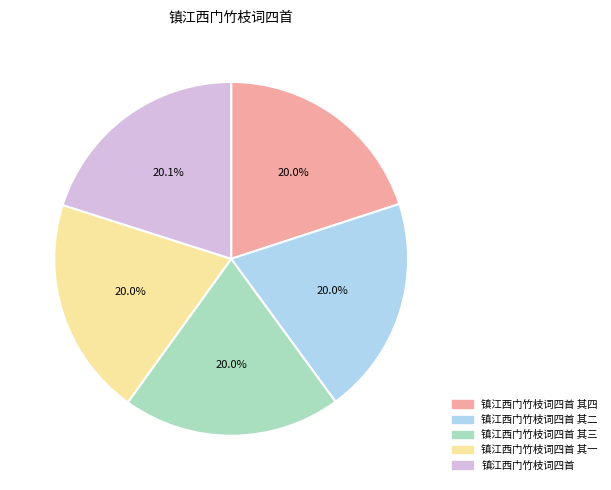

Is there a majority slice in this chart?

No